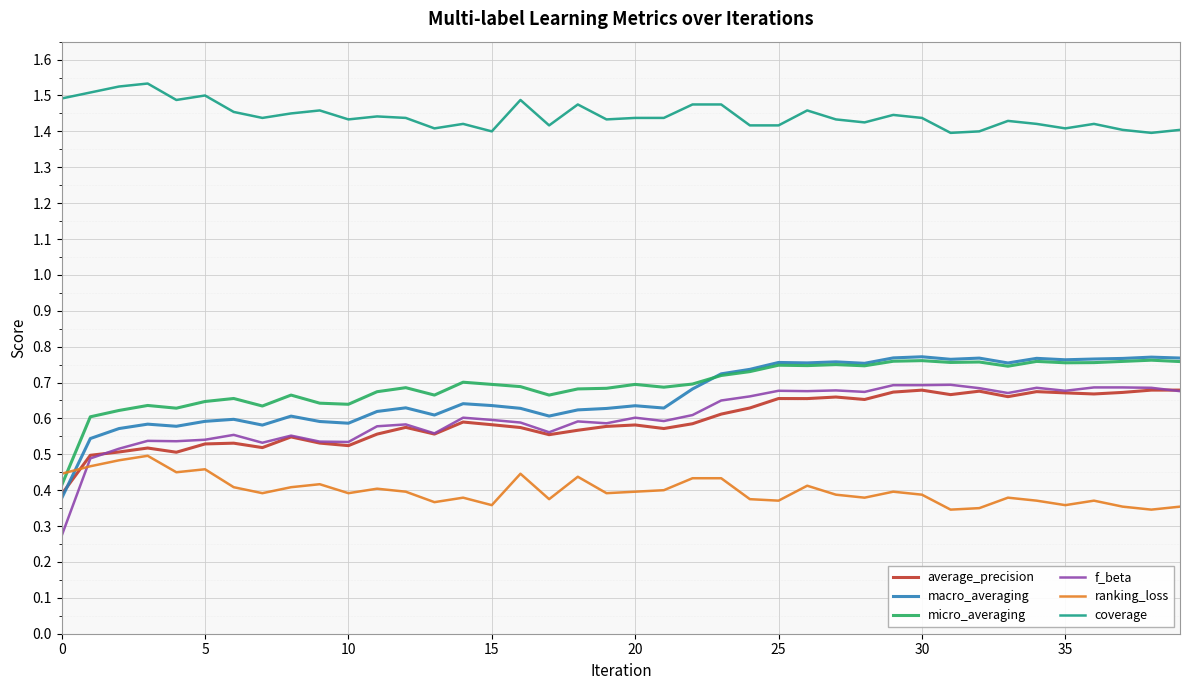

True or false: coverage and f_beta intersect in this chart.

False